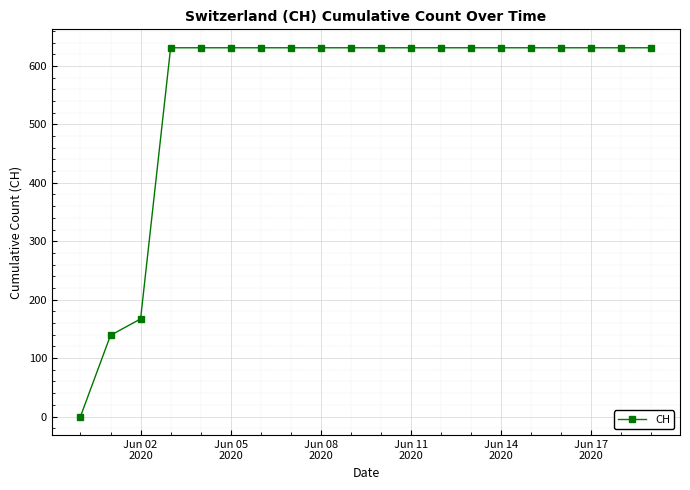

Reading left to right, extract all data points from this chart.

0	139	167	631	631	631	631	631	631	631	631	631	631	631	631	631	631	631	631	631